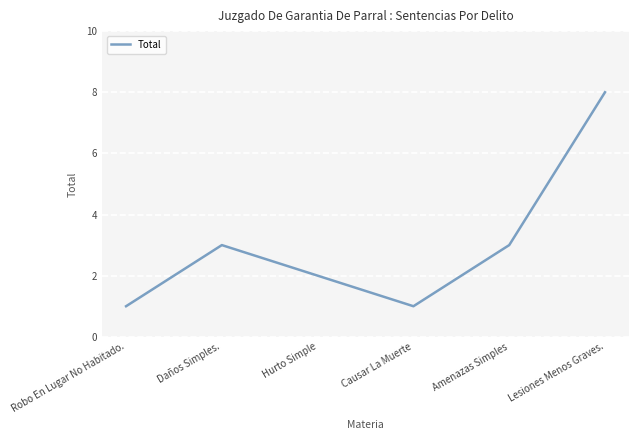

Does the chart display data point markers on the line(s)?

No